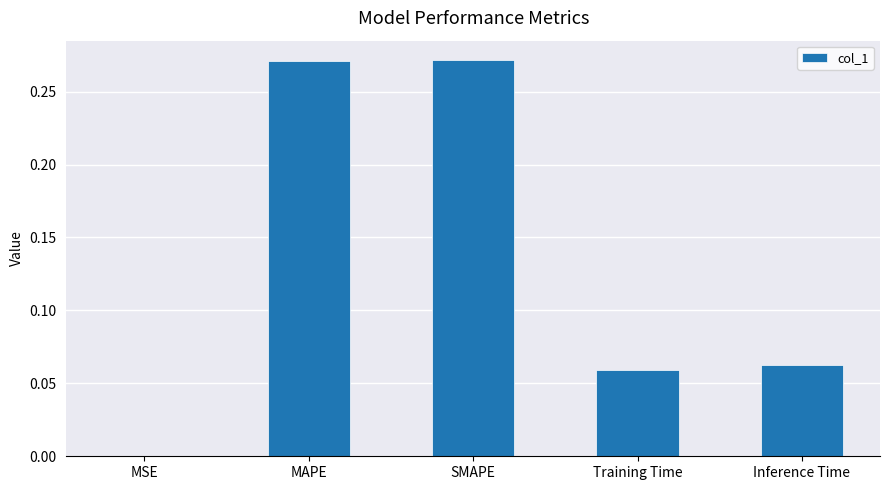

Count the number of data series in this chart.

1